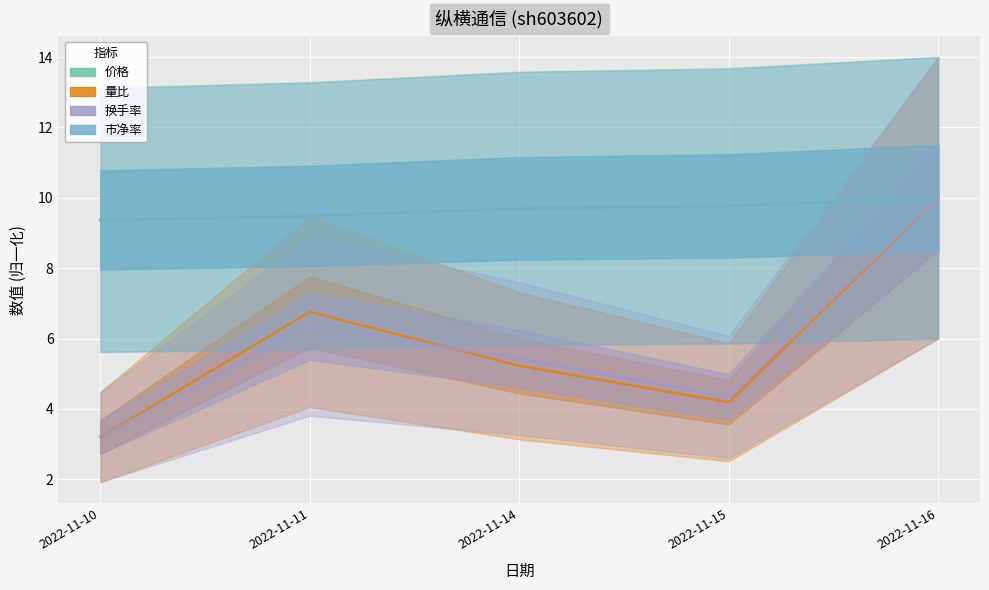

What is the difference between the second highest and minimum values in the 市净率 series?

0.4